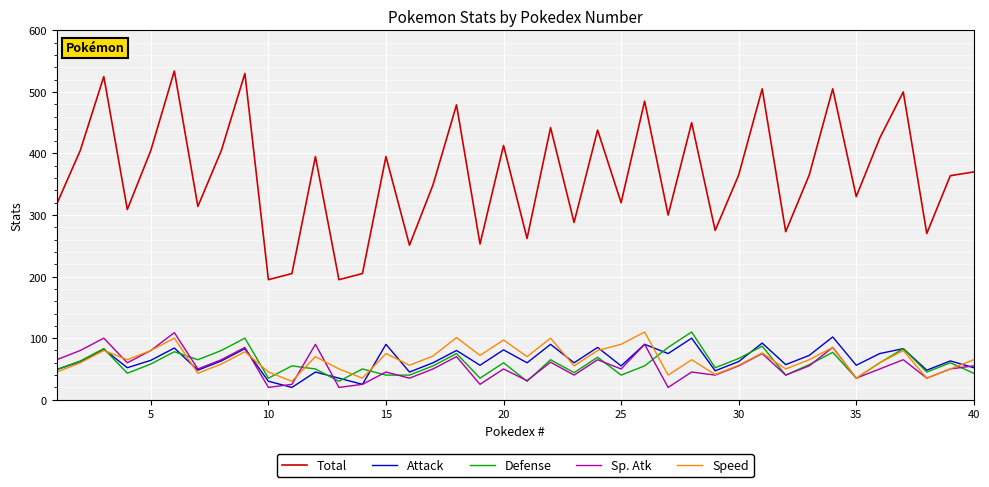

Which series has the largest total across all categories?

Total